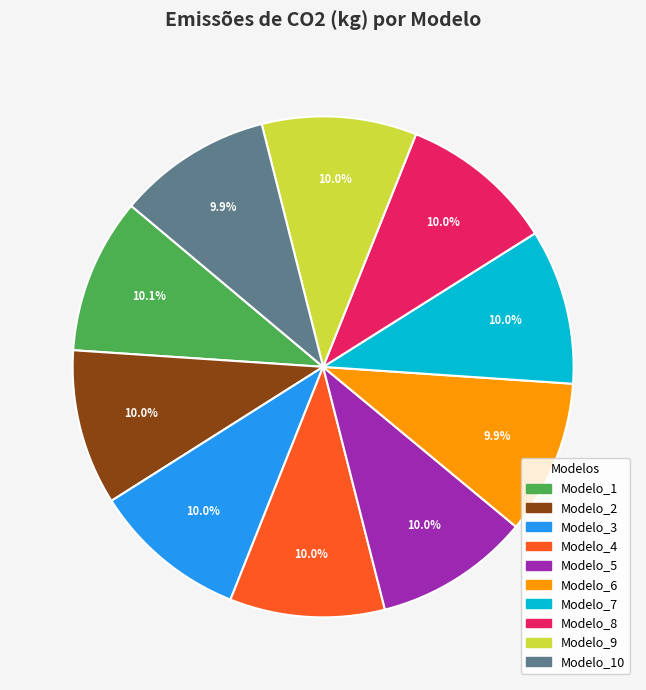

Is Modelo_2 the majority of the pie?

No